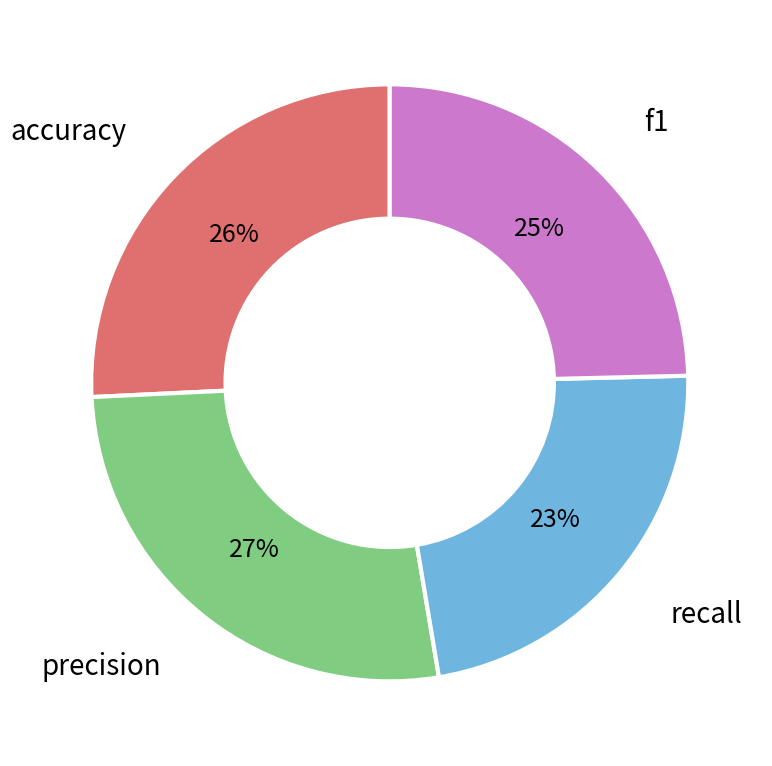

To the nearest percent, what is the average slice percentage?

25%